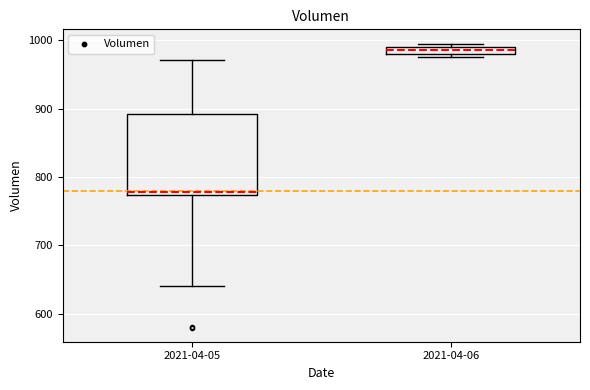

Which box is the tallest, from its lower edge to its upper edge?

2021-04-05